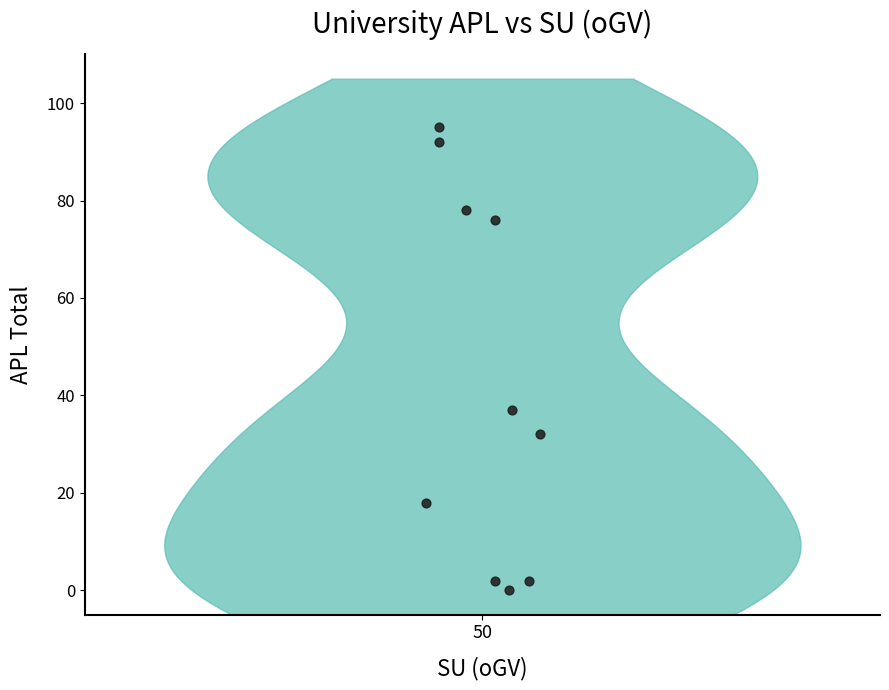

What is the range of Y values (max minus min)?

95